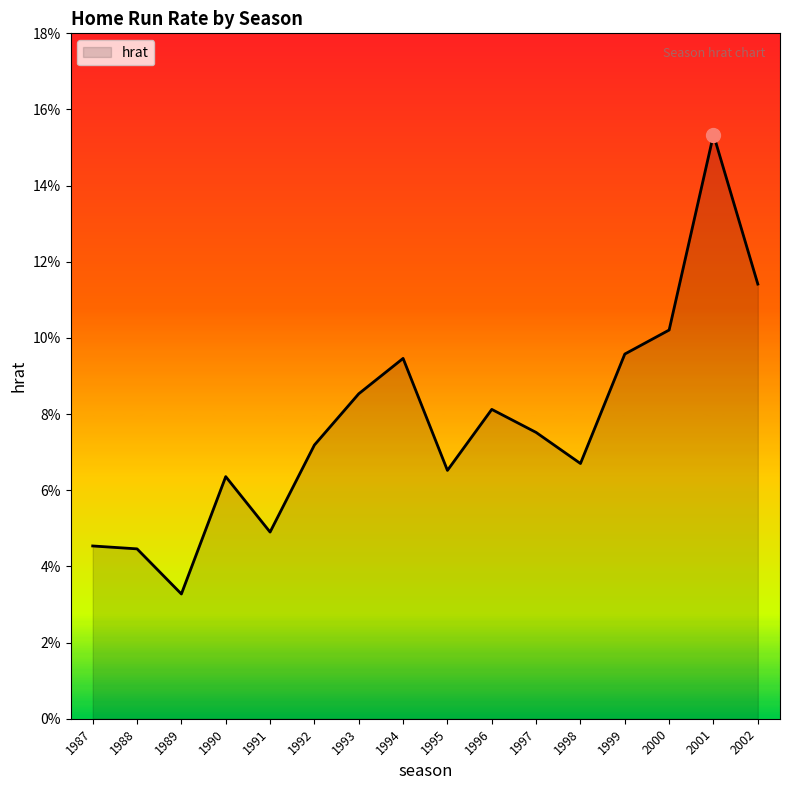

Rank the categories by value from lowest to highest.

1989, 1988, 1987, 1991, 1990, 1995, 1998, 1992, 1997, 1996, 1993, 1994, 1999, 2000, 2002, 2001